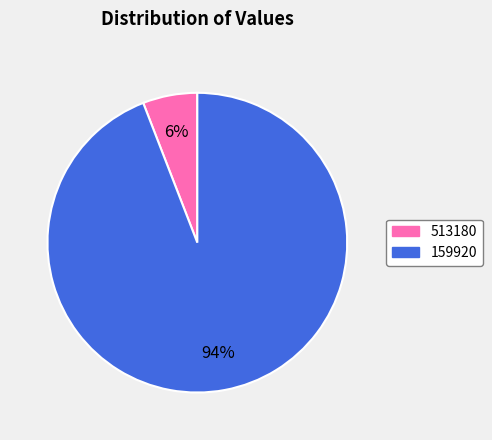

How many segments does this pie chart have?

2